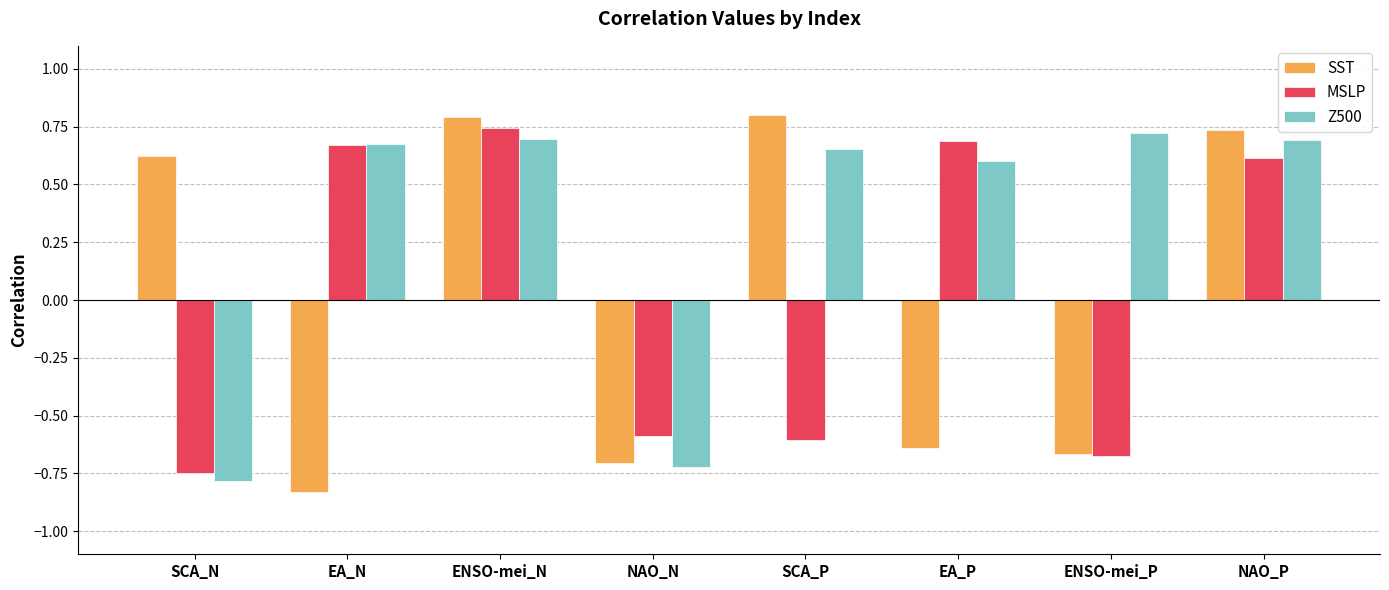

Rank the series at SCA_P from lowest to highest value.

MSLP, Z500, SST